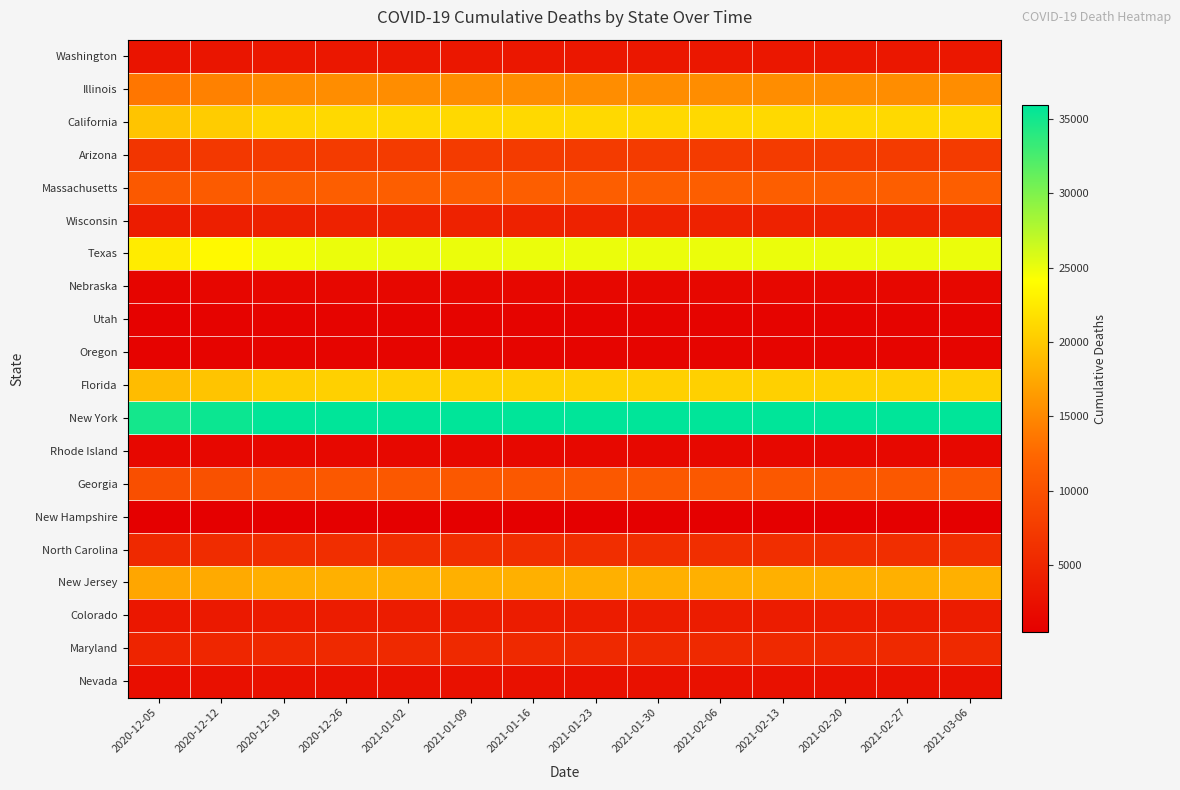

Which series changed the most between 2020-12-12 and 2020-12-19?

Texas